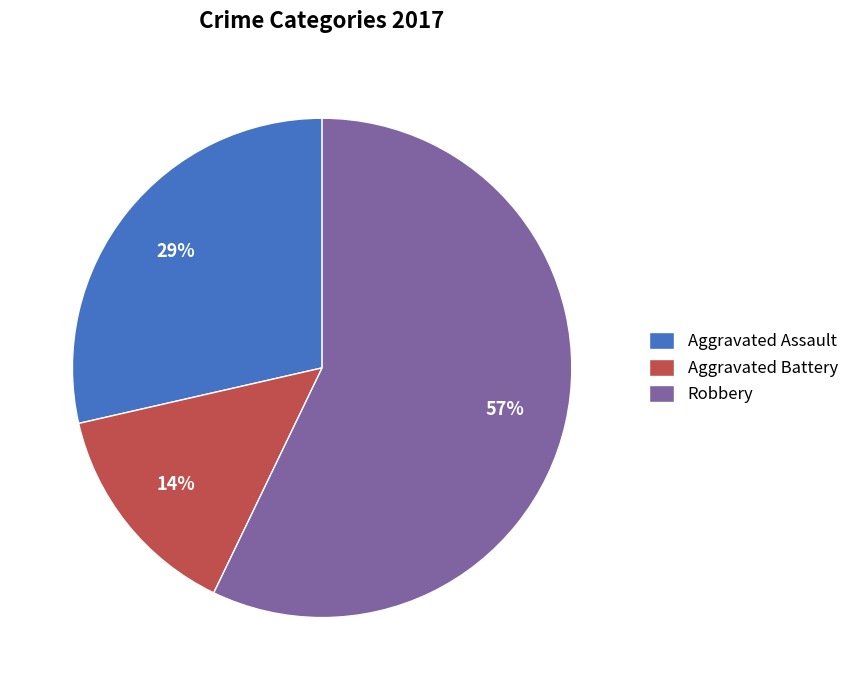

How many slices are in this pie chart?

3